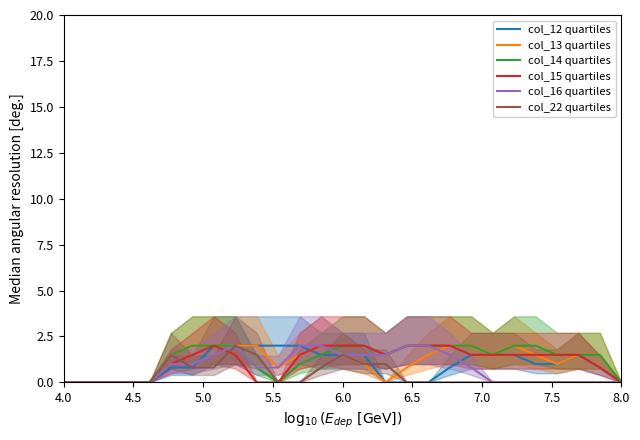

Is it true that col_15 quartiles equals 2.0 at 6.0?

True